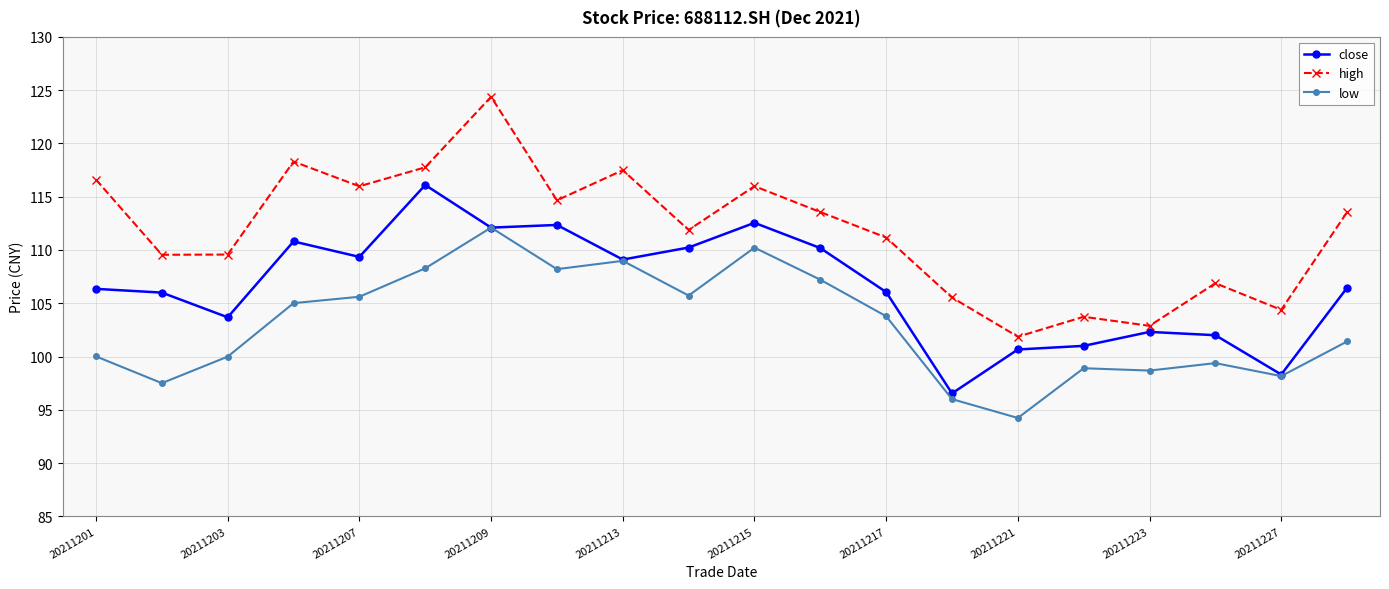

Does the chart have visible grid lines?

Yes